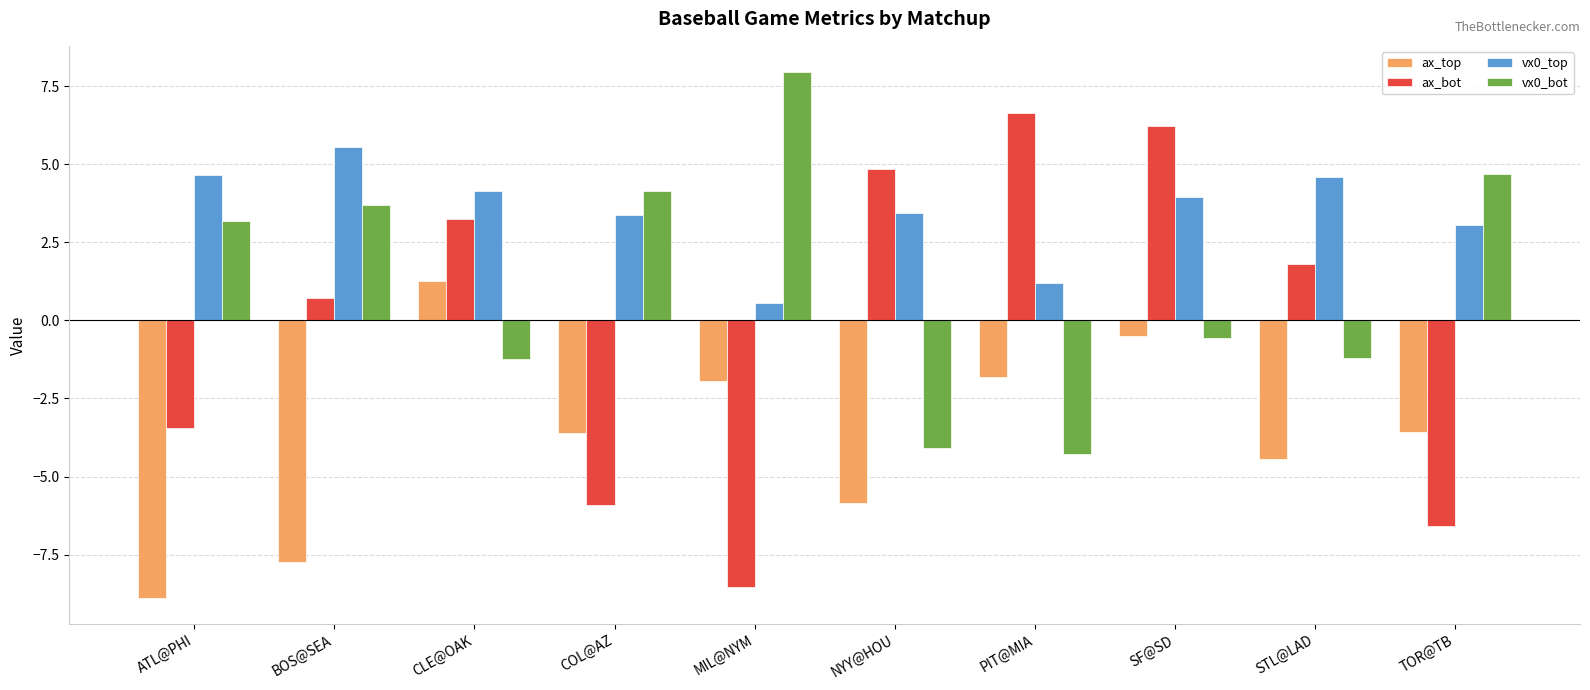

What position from the left is PIT@MIA?

7